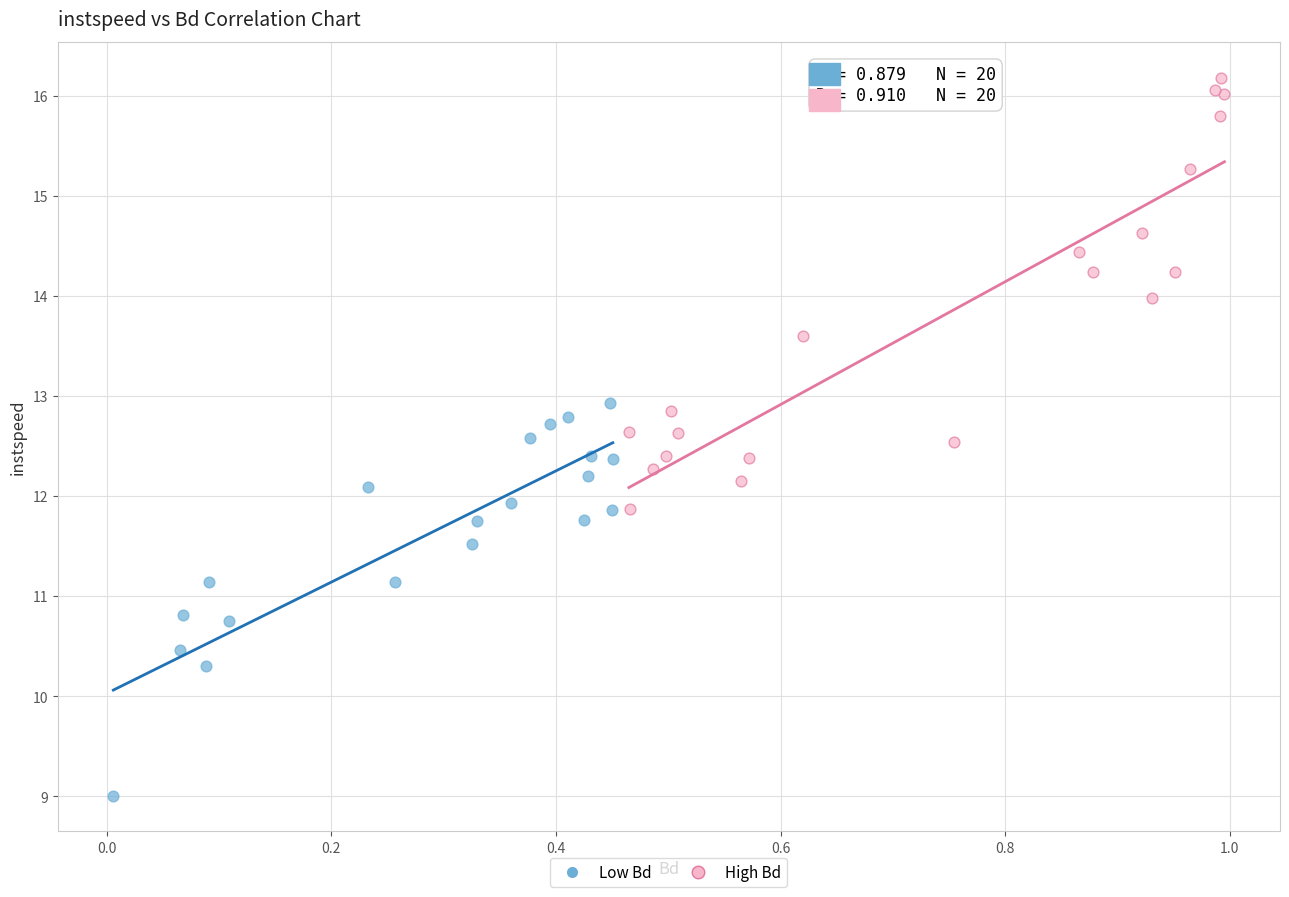

Which series reaches the maximum Y coordinate?

High Bd